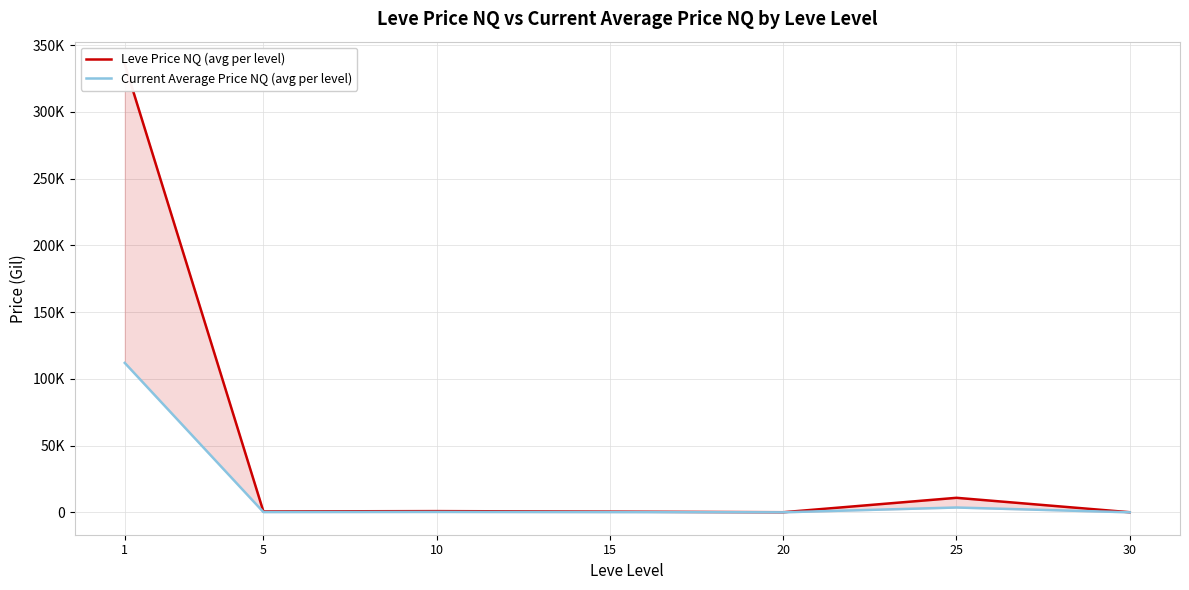

What is the spread (max minus min) of values at 30?

61.7